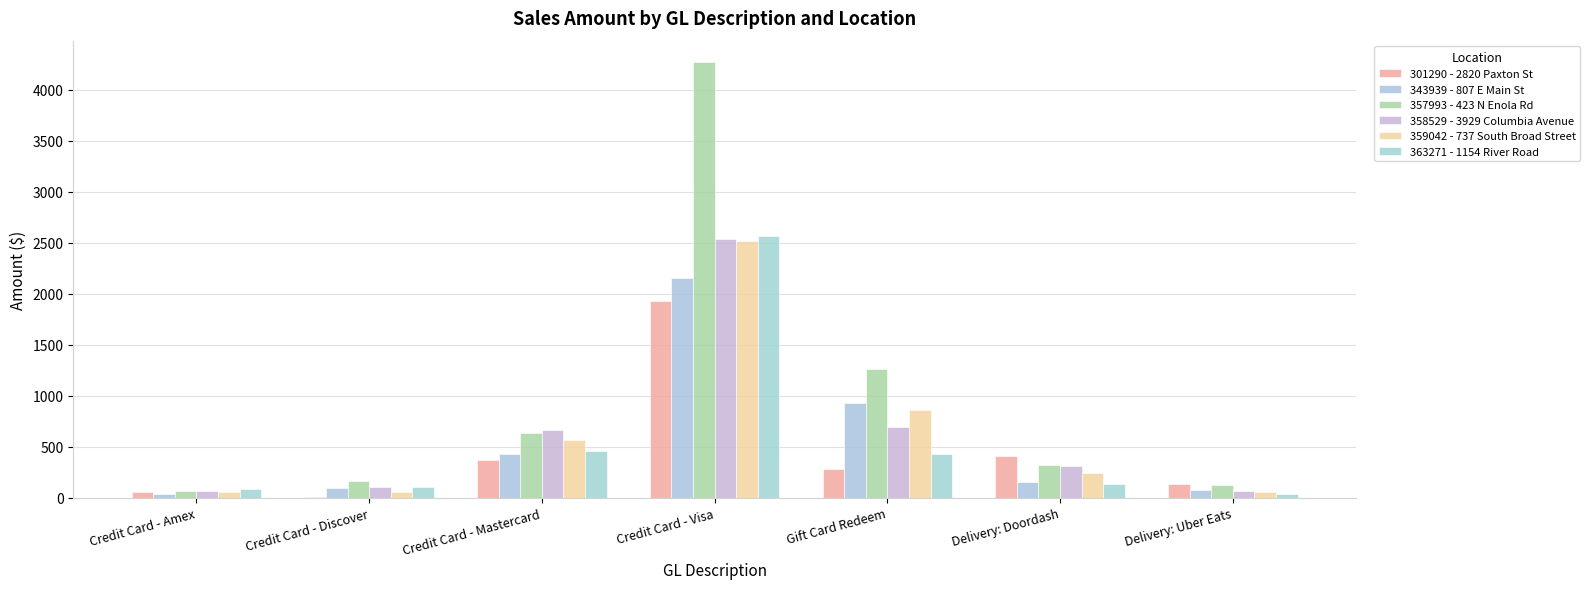

What is the difference between the 301290 - 2820 Paxton St values at Credit Card - Visa and Credit Card - Amex?

1880.6